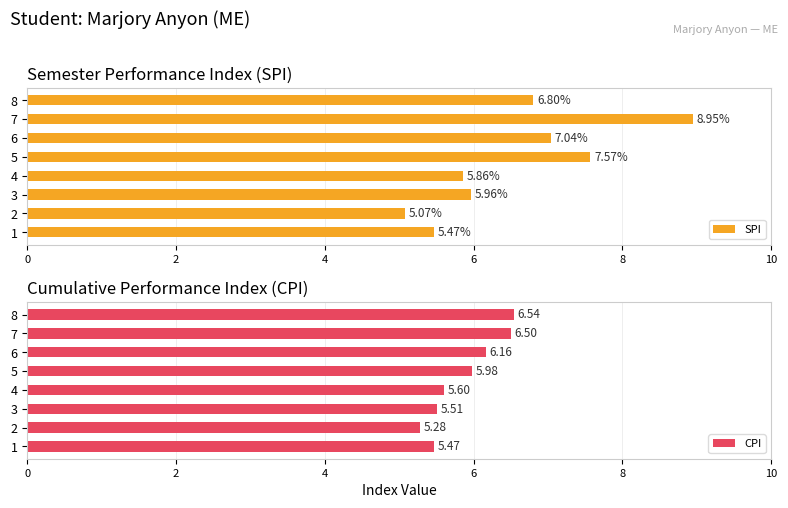

What value does the CPI series have at 4?

5.6